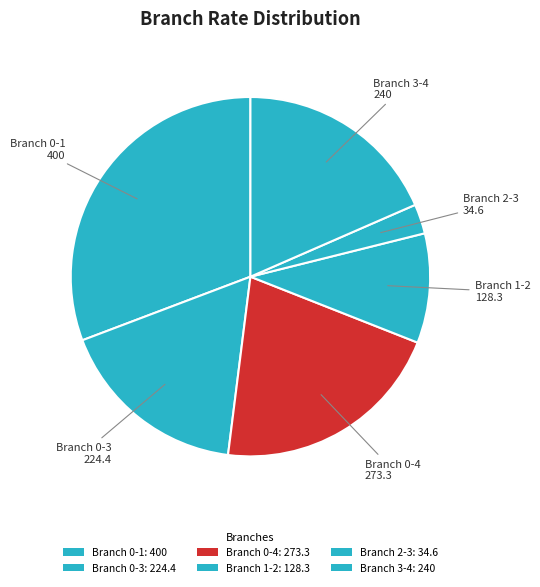

To the nearest percent, what portion does Branch 0-1 represent?

31%